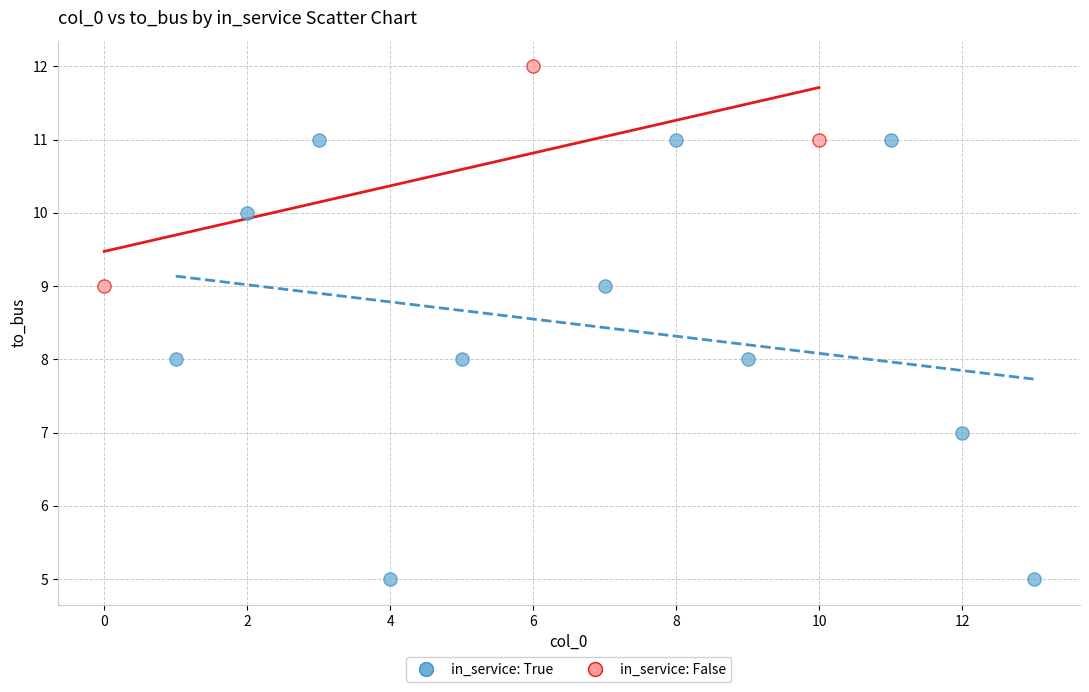

Which series reaches the minimum Y coordinate?

in_service: True